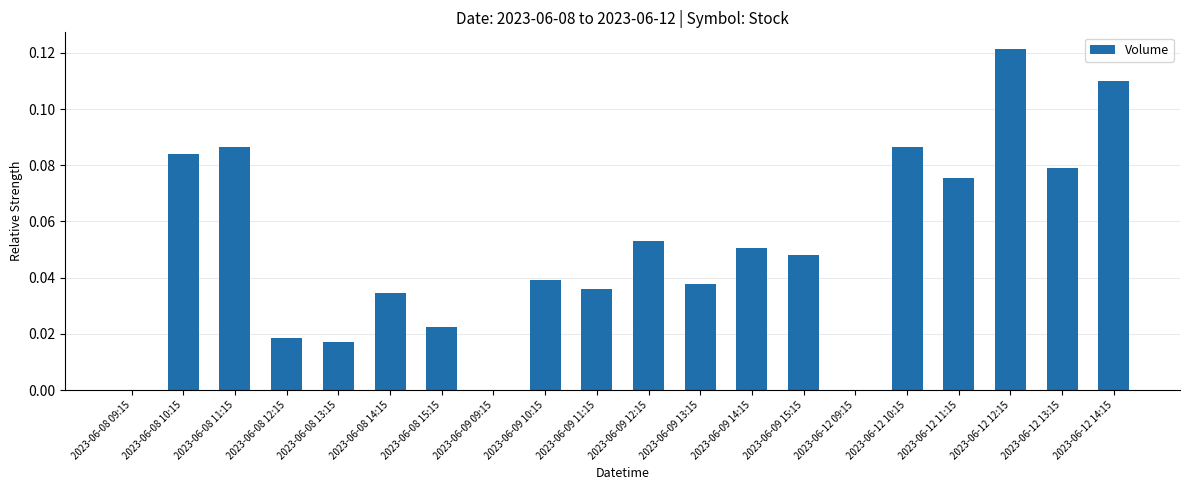

Which label corresponds to the largest value in the chart?

2023-06-12 12:15